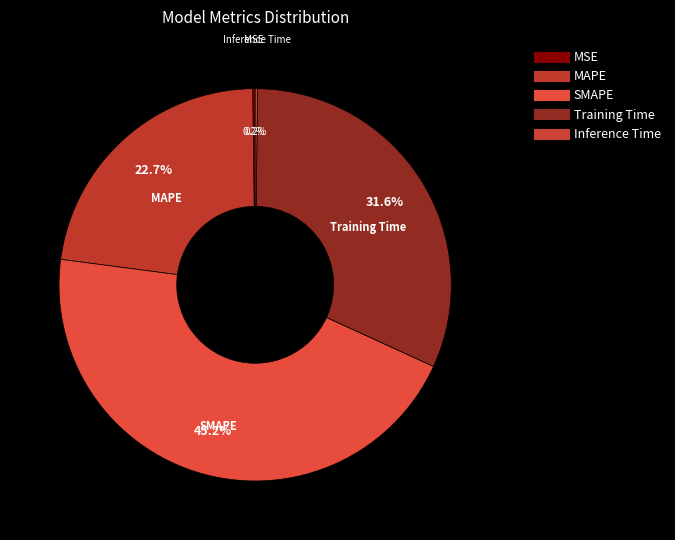

Combined, do Inference Time and MAPE account for over 50%?

No